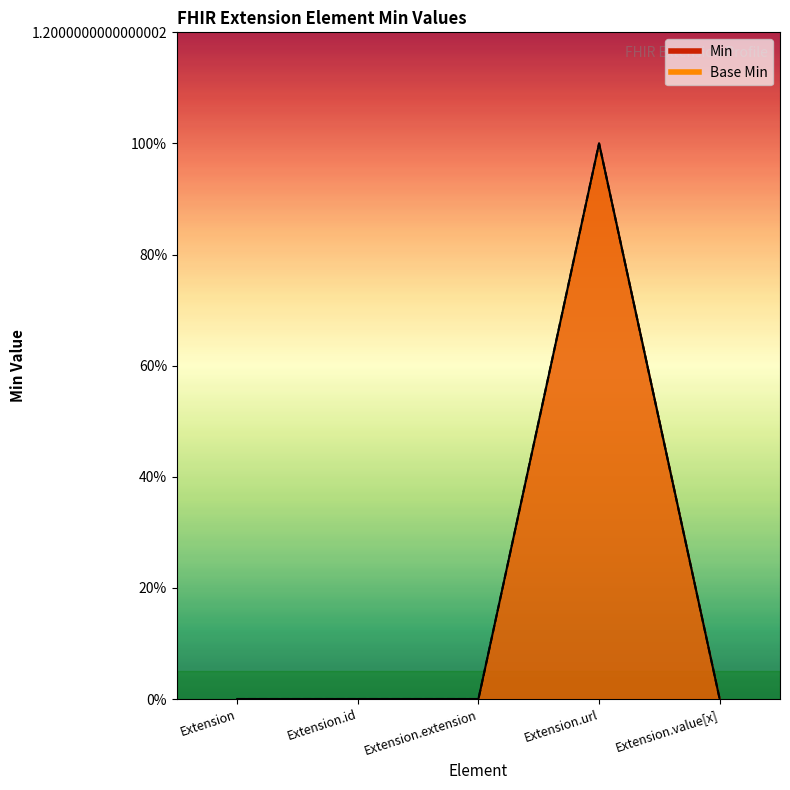

Does the chart display data point markers on the line(s)?

No